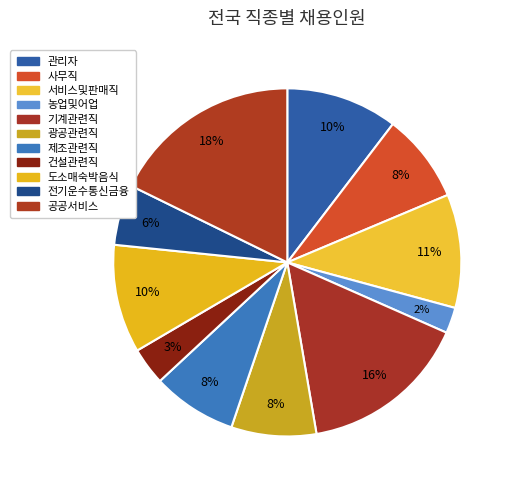

Do 공공서비스 and 관리자 together represent more than half of the pie?

No